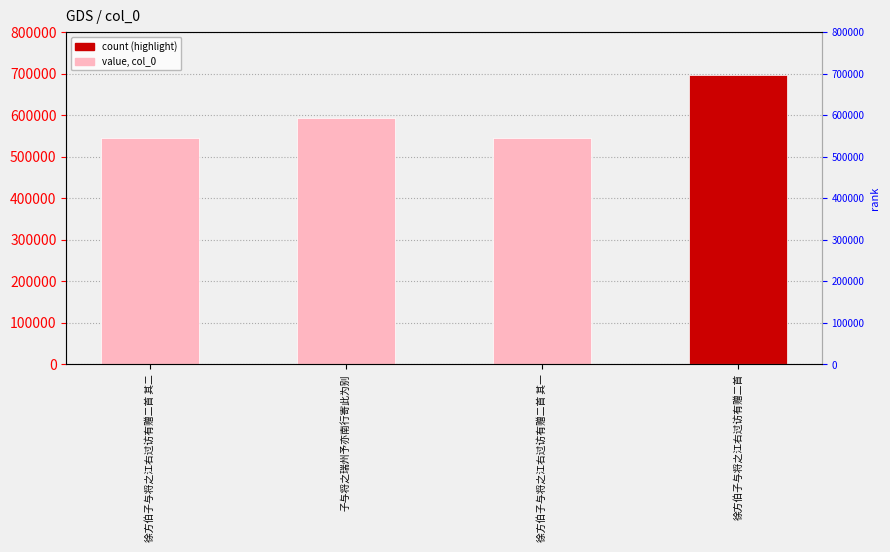

Does the chart contain any negative values?

No